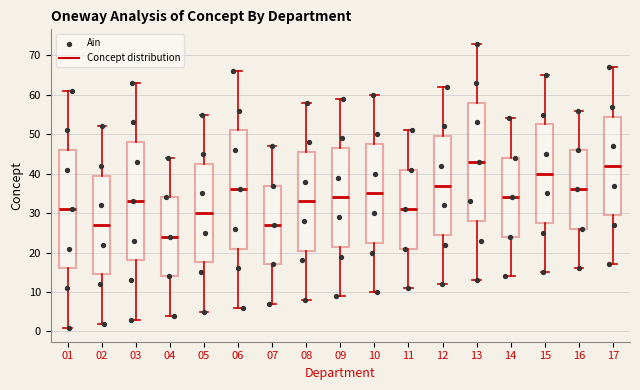

Reading left to right, read every box against the y-axis: the position of its median line, the range the box covers, and the ends of its whiskers. The values are not printed on the chart, so give them approximately, as read against the axis.

01: median 31, box 16 to 46, whiskers 1 to 61
02: median 27, box 15 to 40, whiskers 2 to 52
03: median 33, box 18 to 48, whiskers 3 to 63
04: median 24, box 14 to 34, whiskers 4 to 44
05: median 30, box 18 to 43, whiskers 5 to 55
06: median 36, box 21 to 51, whiskers 6 to 66
07: median 27, box 17 to 37, whiskers 7 to 47
08: median 33, box 21 to 46, whiskers 8 to 58
09: median 34, box 22 to 47, whiskers 9 to 59
10: median 35, box 23 to 48, whiskers 10 to 60
11: median 31, box 21 to 41, whiskers 11 to 51
12: median 37, box 25 to 50, whiskers 12 to 62
13: median 43, box 28 to 58, whiskers 13 to 73
14: median 34, box 24 to 44, whiskers 14 to 54
15: median 40, box 28 to 53, whiskers 15 to 65
16: median 36, box 26 to 46, whiskers 16 to 56
17: median 42, box 30 to 55, whiskers 17 to 67